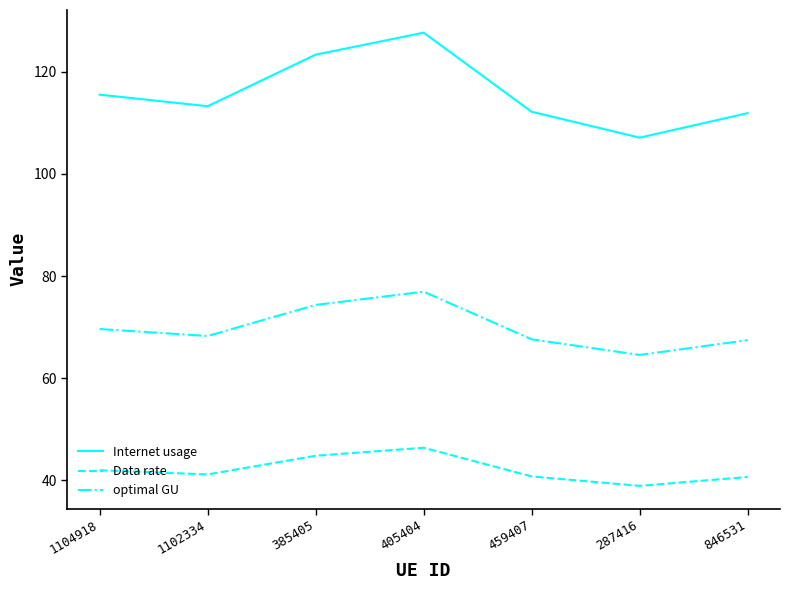

Rank the series by their average value, from highest to lowest.

Internet usage, optimal GU, Data rate